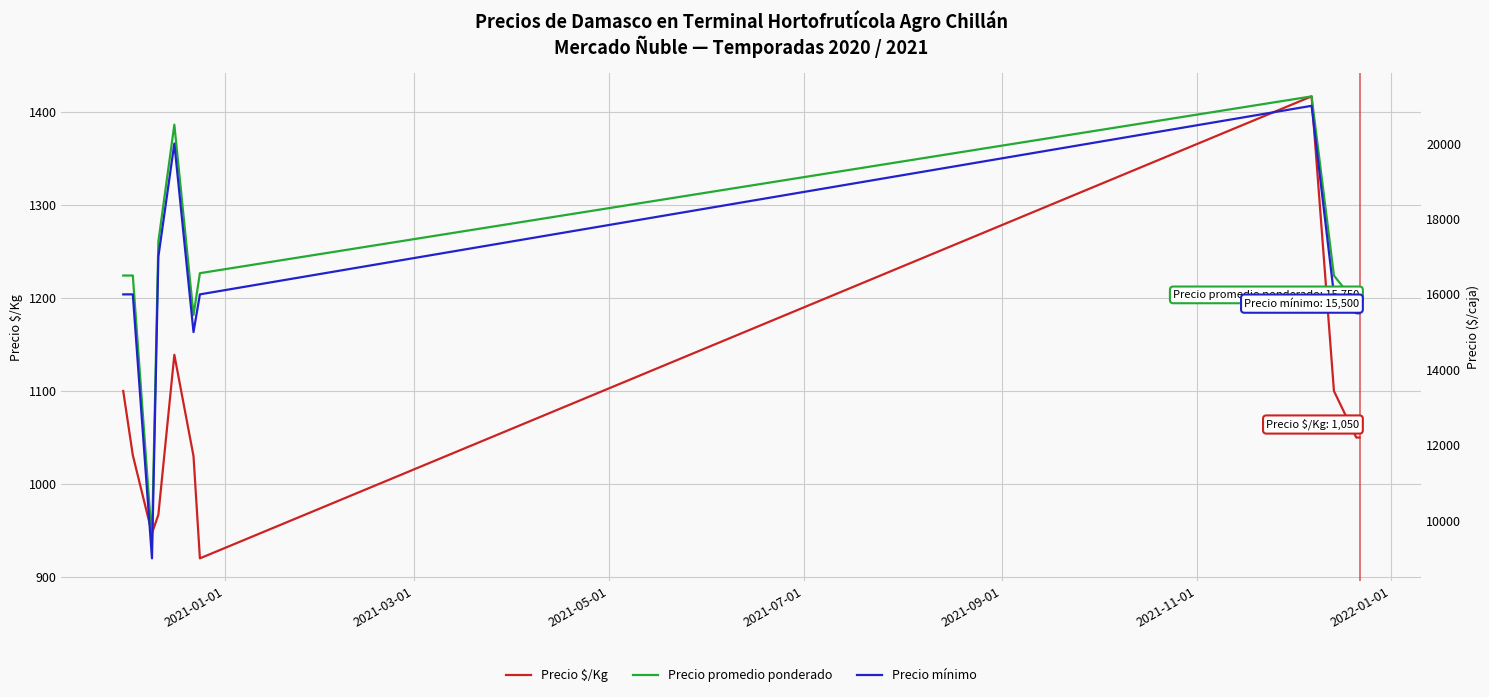

What is the lowest value of the Precio $/Kg series?

920